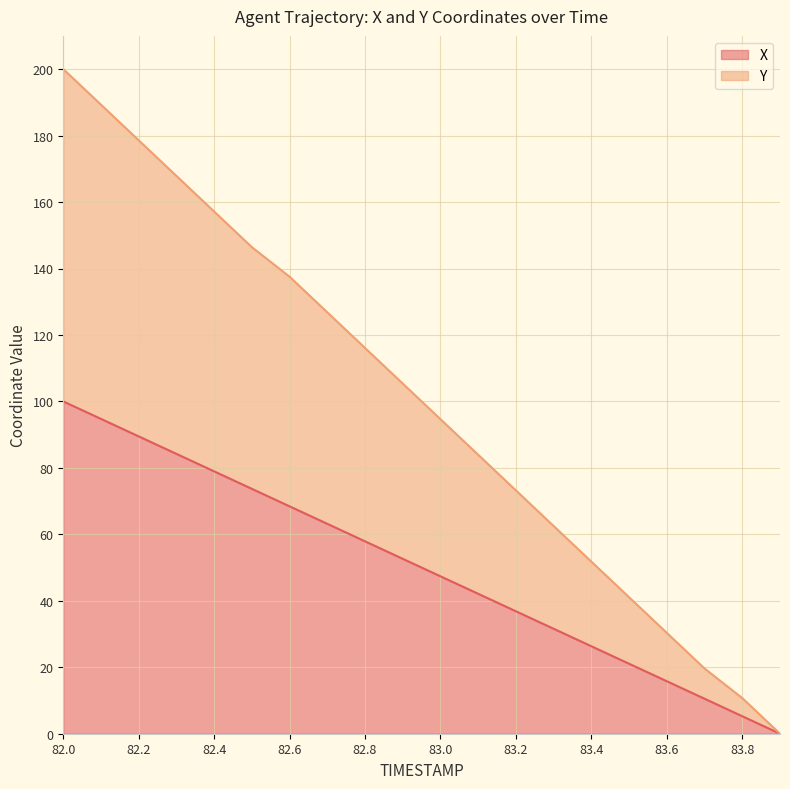

What is the sum of all Y values?

1992.8